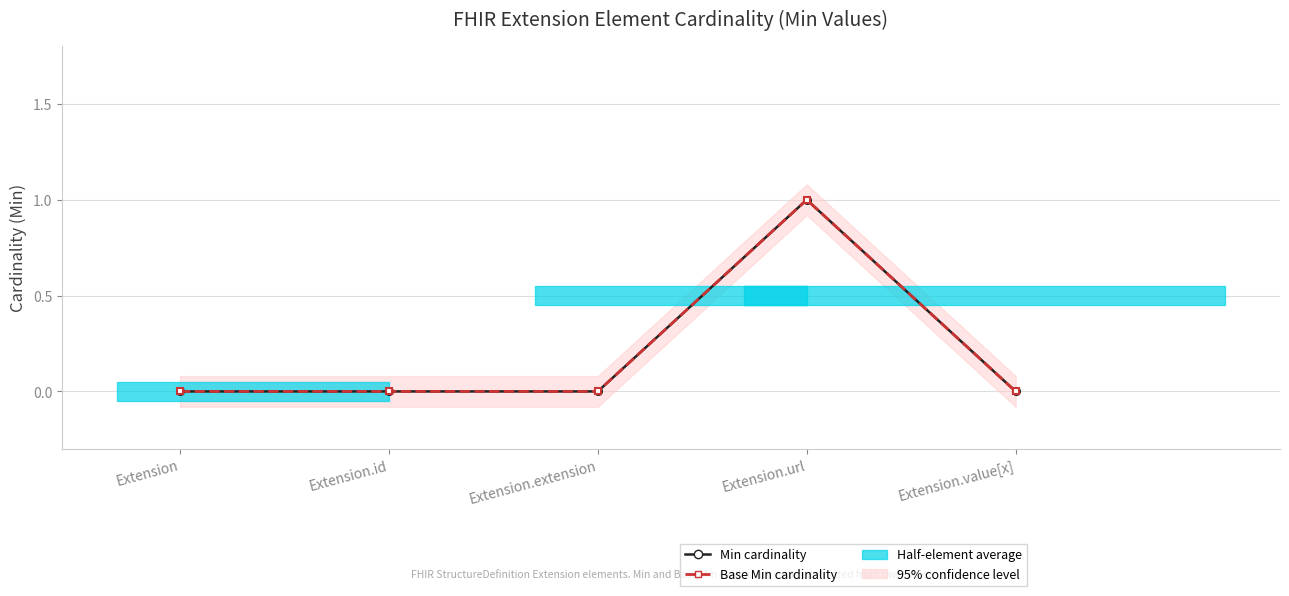

Reading left to right, extract all data points from this chart.

Min cardinality: 0	0	0	1	0
Base Min cardinality: 0	0	0	1	0